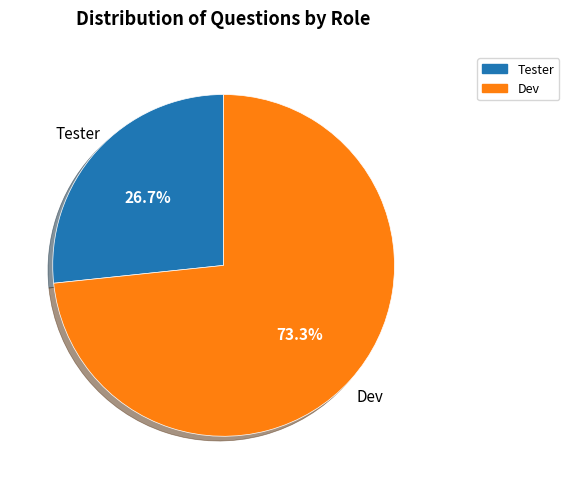

The Tester slice represents 13% of the pie. True or false?

False